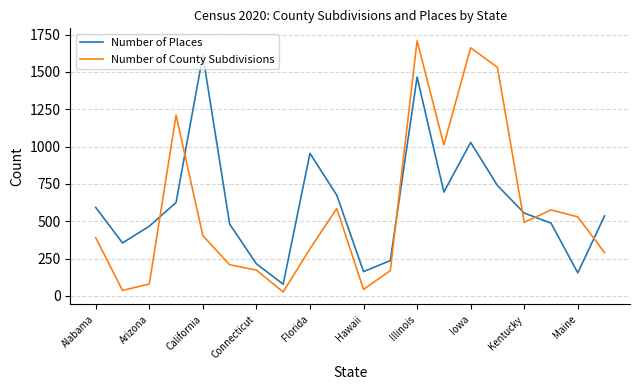

Which series has the widest spread of values?

Number of County Subdivisions